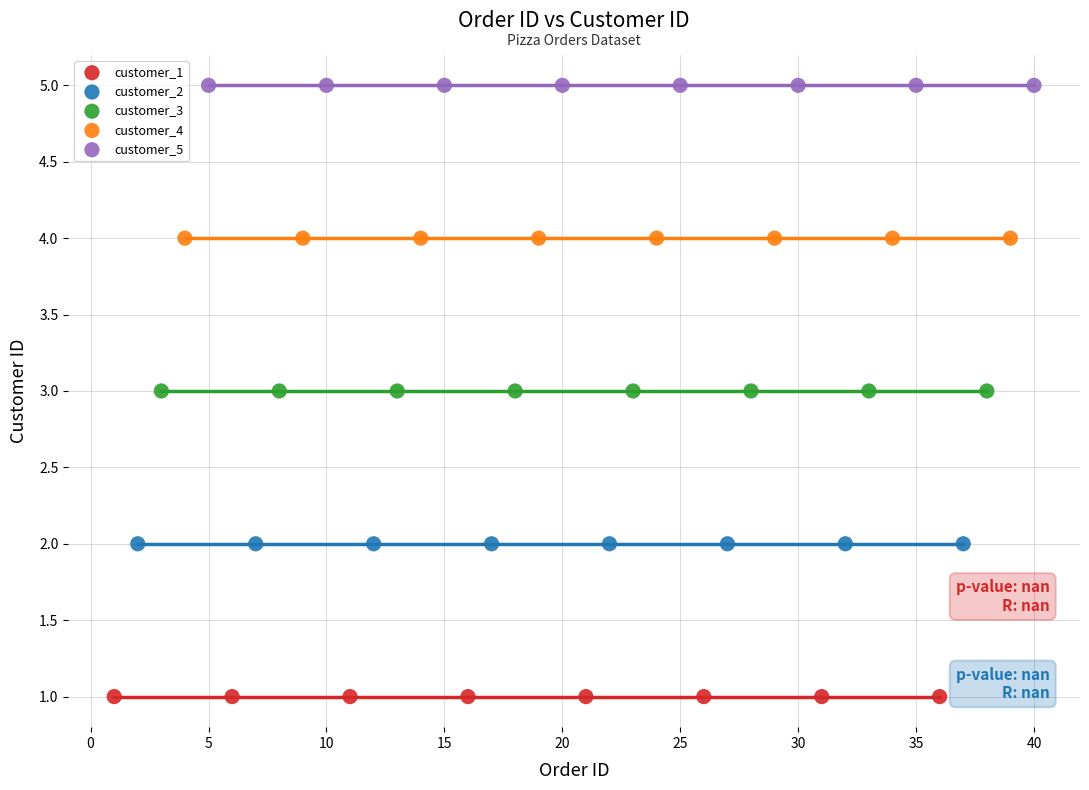

Which series reaches the maximum Y coordinate?

customer_5